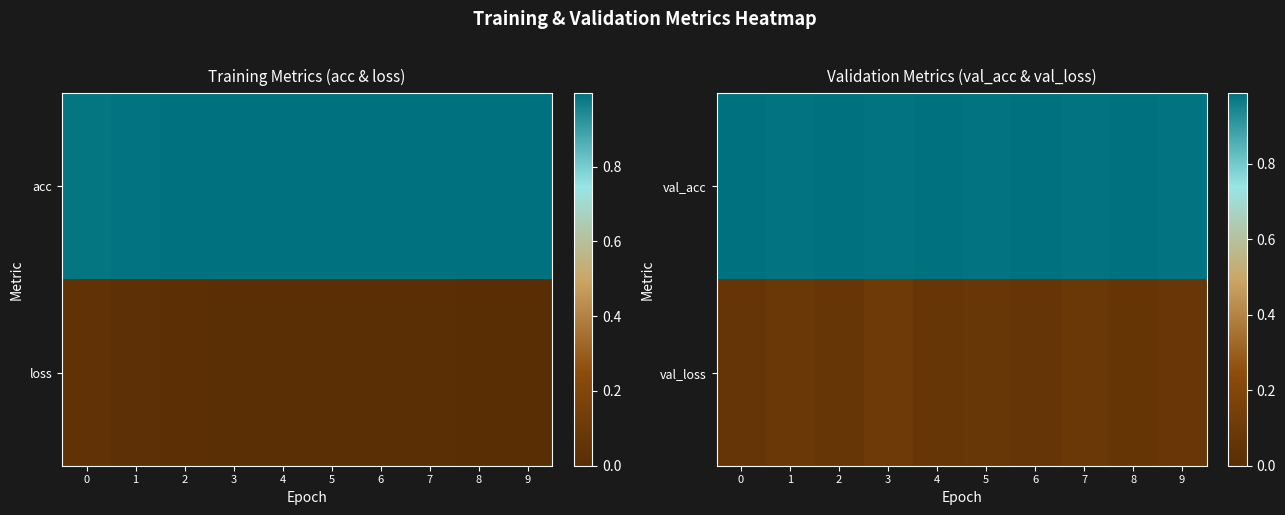

What is the sum of the val_loss values at 9 and 3?

0.2